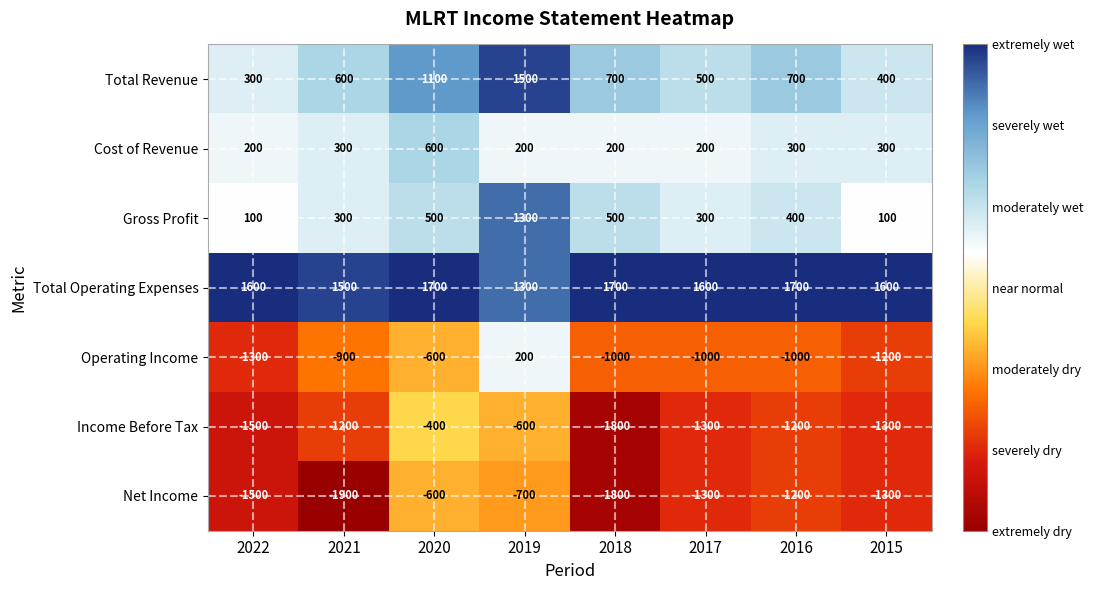

Which series has the largest range (max minus min)?

Operating Income